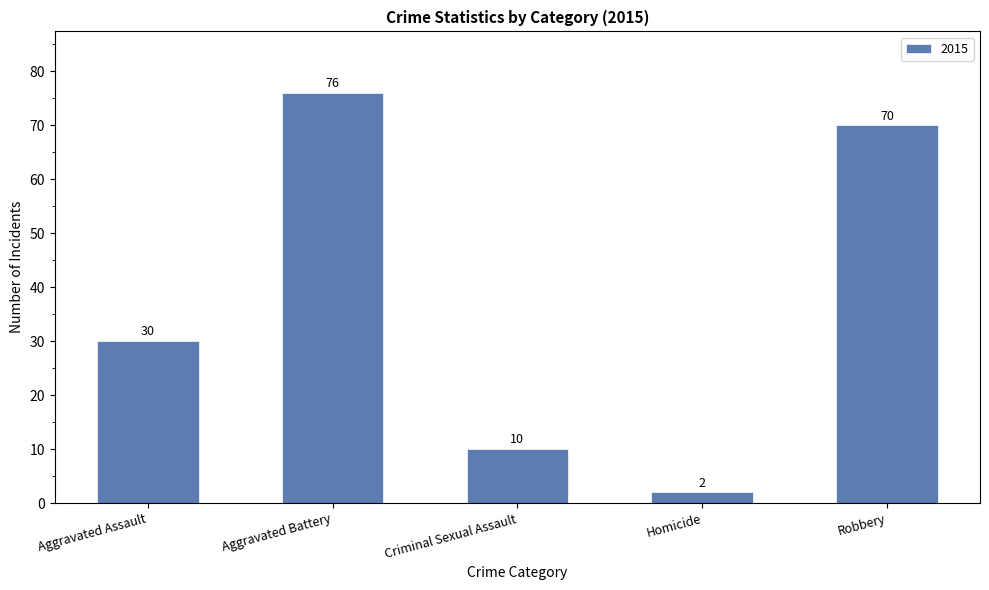

What position from the left is Aggravated Battery?

2